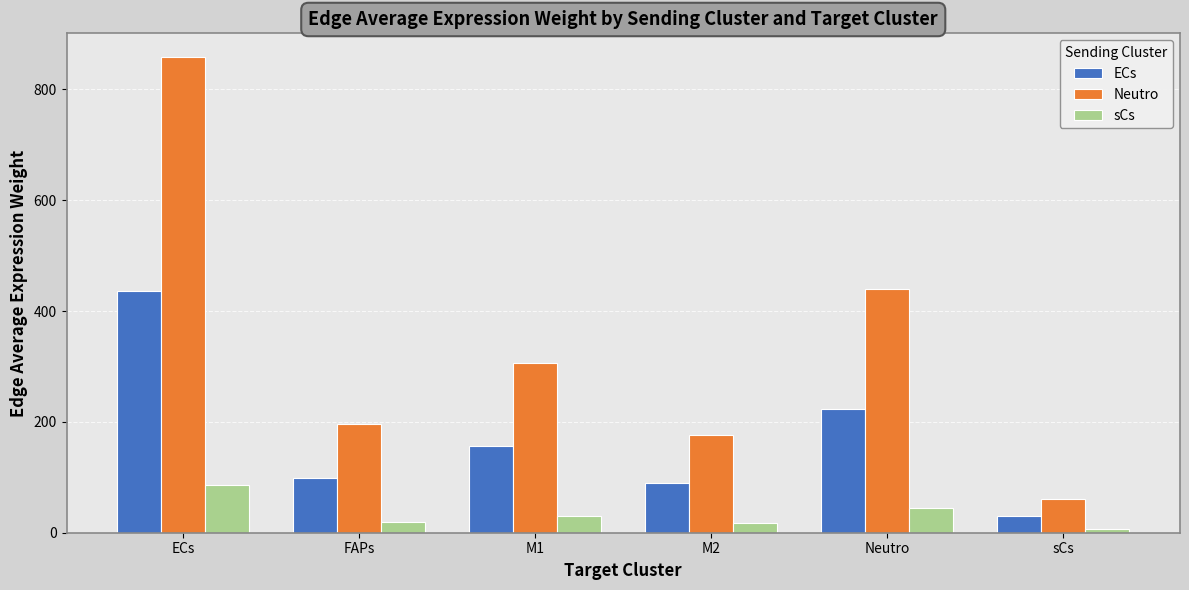

What is the average value of the sCs series?

34.1